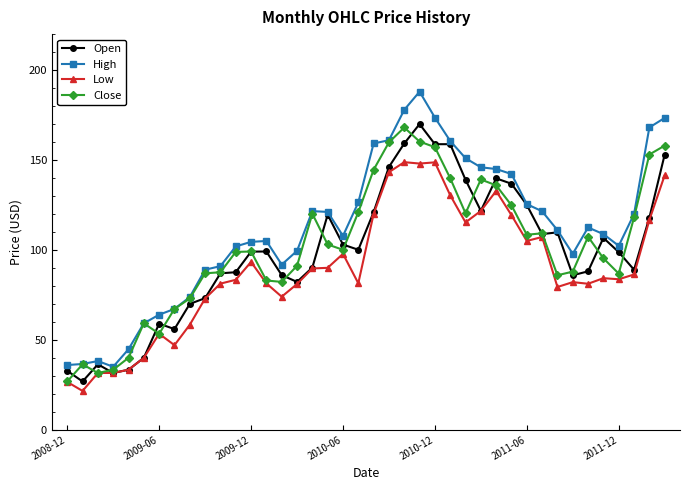

True or false: Low and High cross at least once.

False